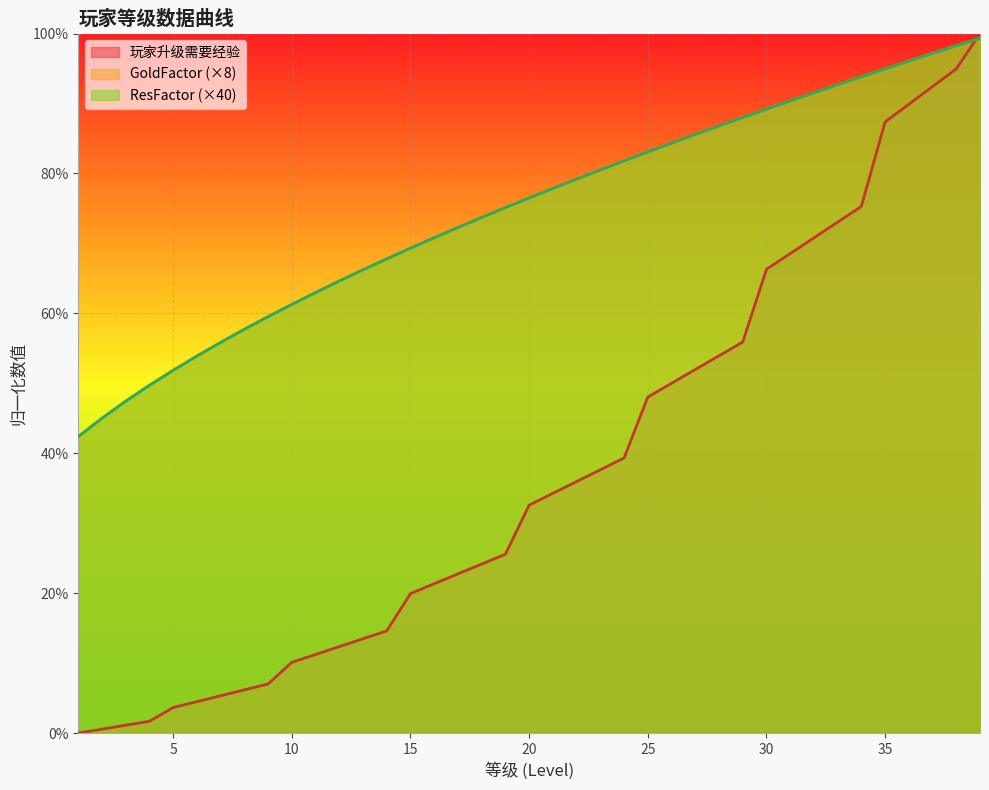

How many lines are shown in the chart?

3